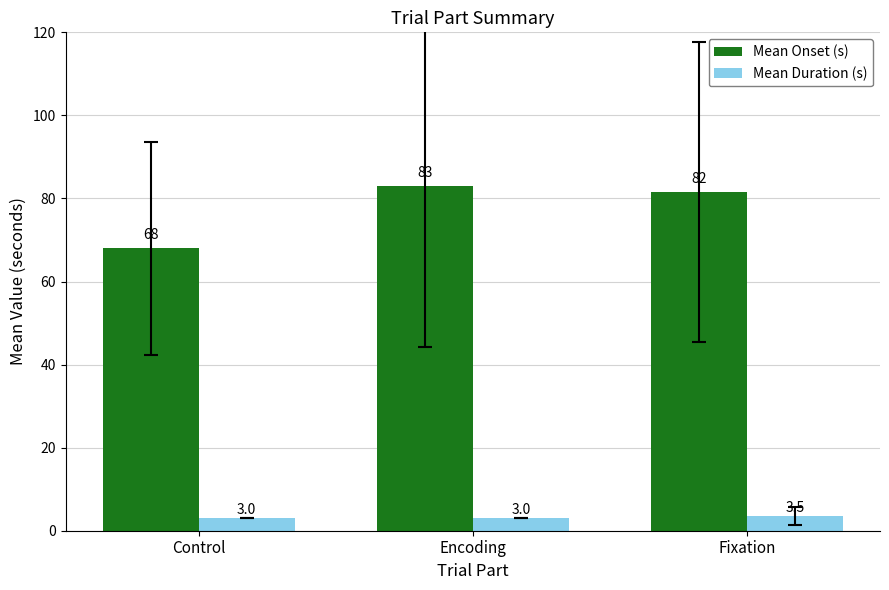

What position from the right is Fixation?

1